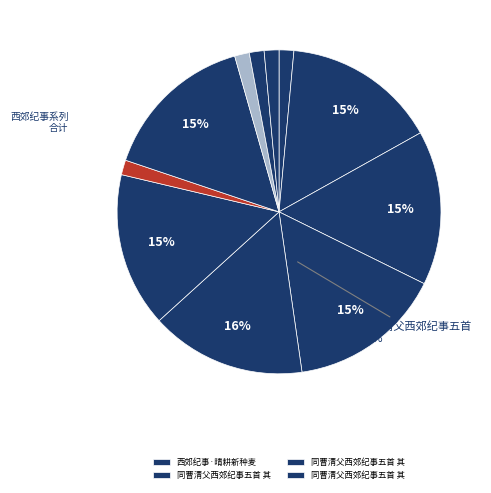

How many segments does this pie chart have?

11